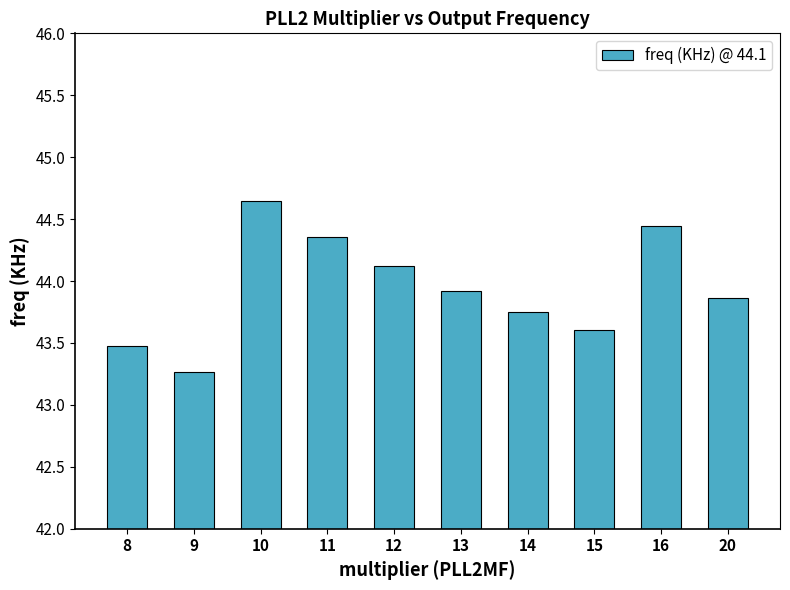

List the labels in order of value, largest first.

10, 16, 11, 12, 13, 20, 14, 15, 8, 9